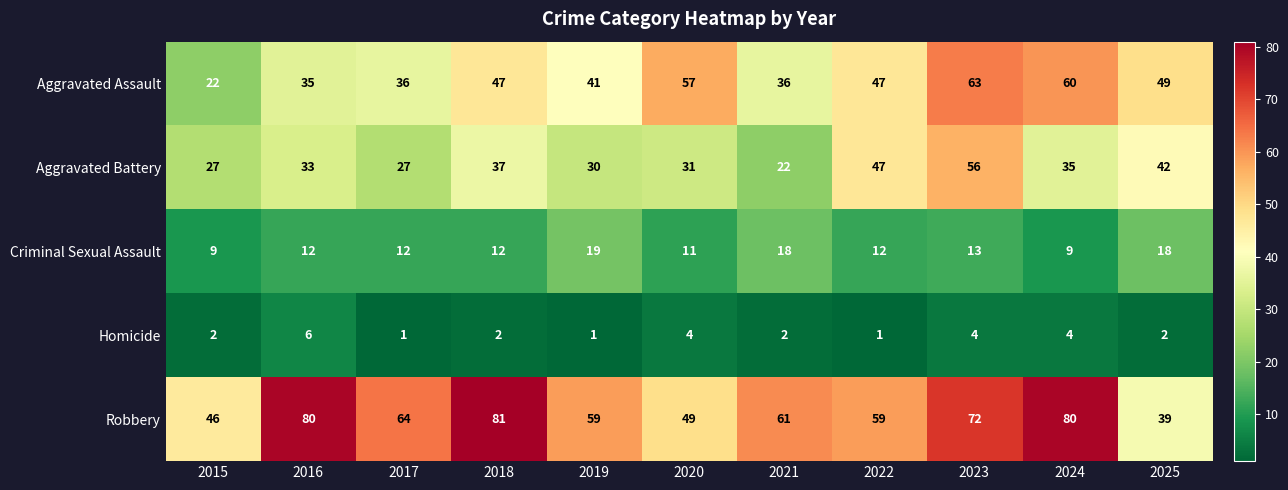

What is the difference between the second highest and second lowest values in the Criminal Sexual Assault series?

9